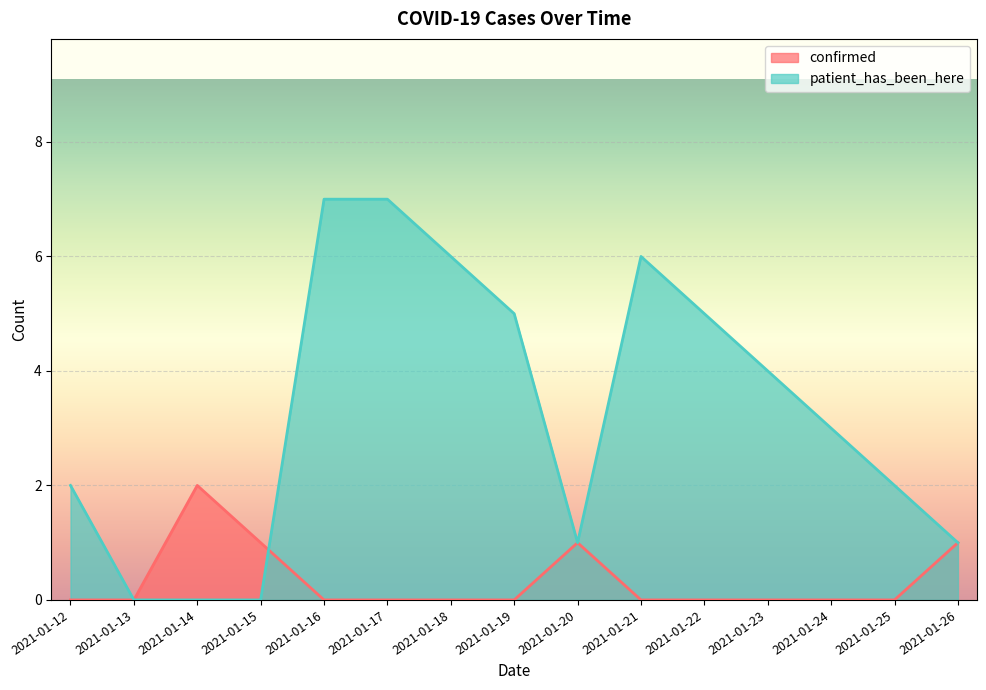

Does the chart display data point markers on the line(s)?

No